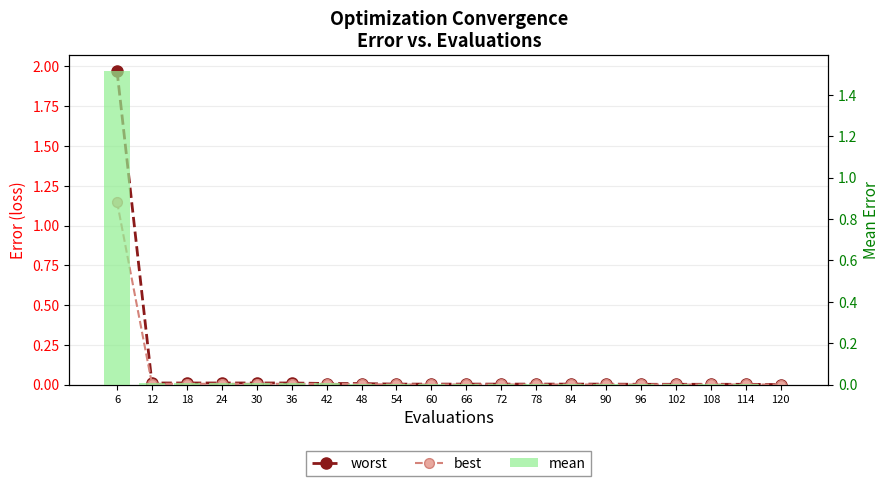

Rank the categories by best value from lowest to highest.

120, 96, 102, 108, 114, 54, 60, 66, 72, 78, 84, 90, 48, 42, 12, 18, 24, 30, 36, 6